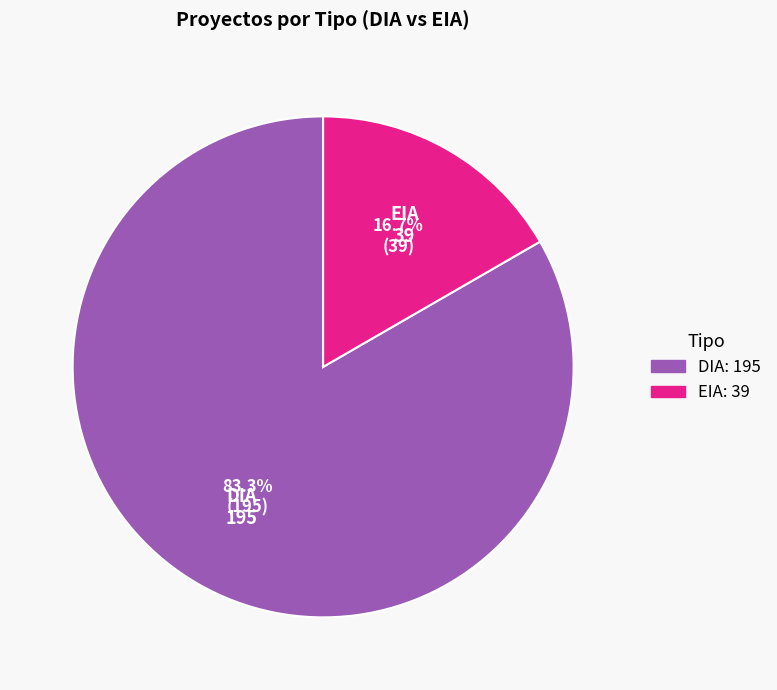

Is it true that DIA is 76% of the pie?

False